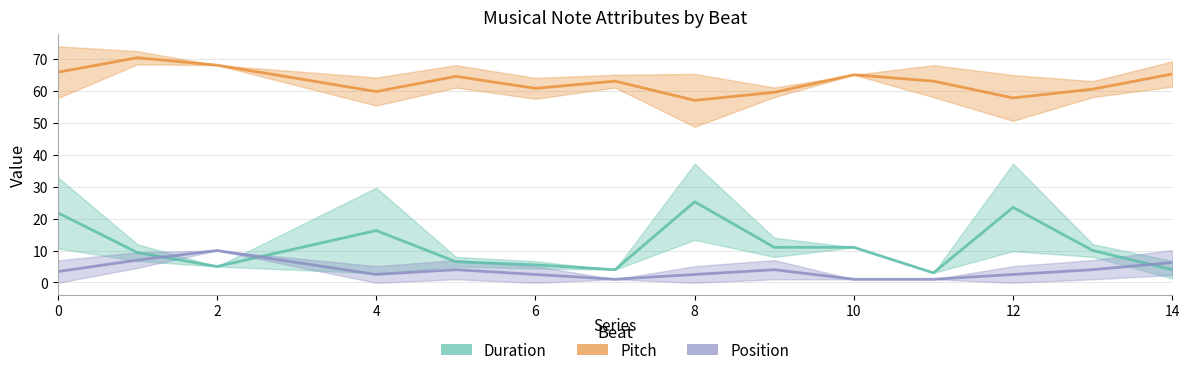

How many intersections are there between Position and Duration?

3